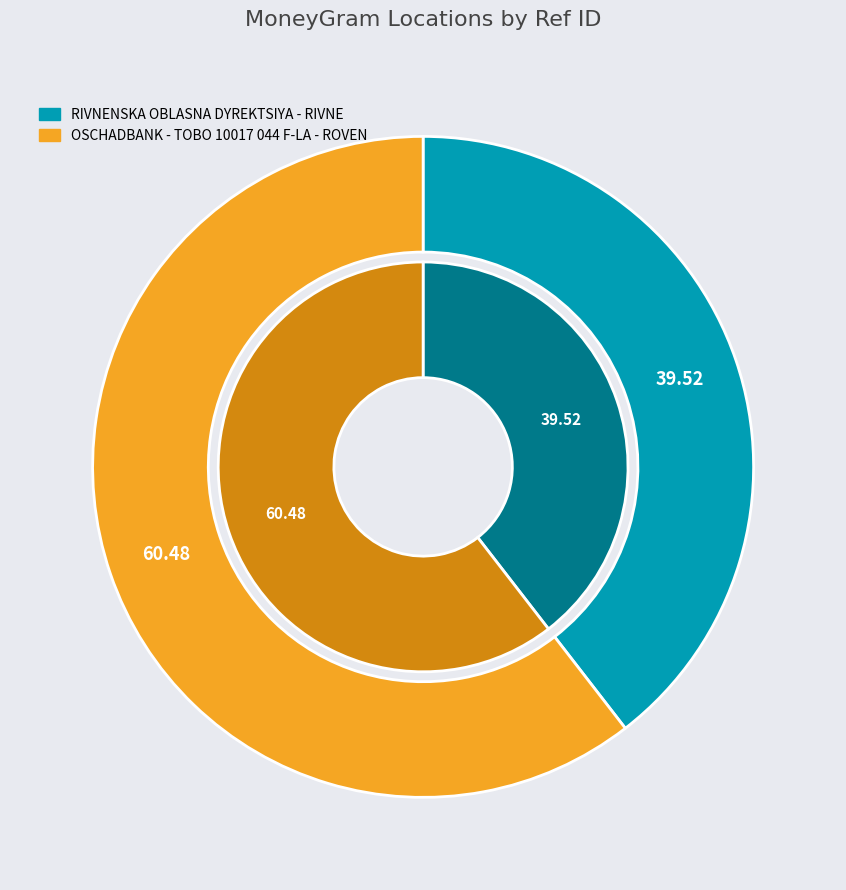

Count the number of slices in the pie.

2